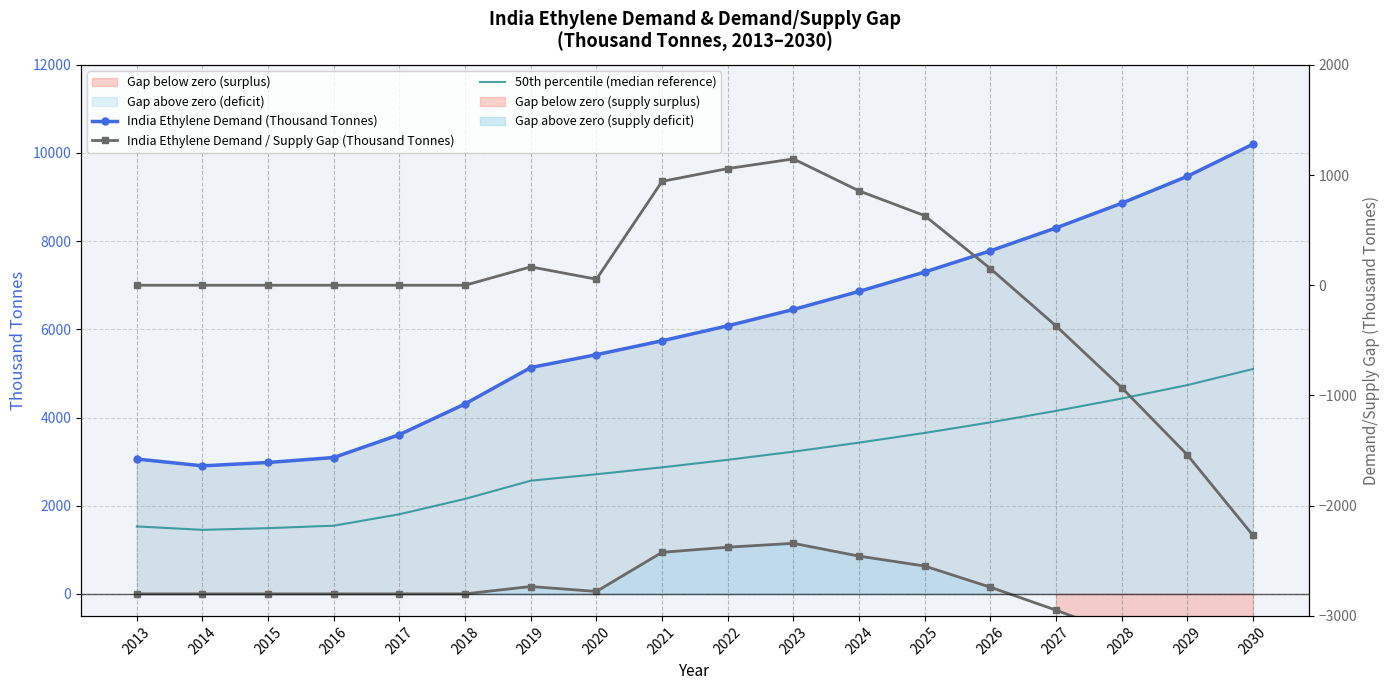

True or false: India Ethylene Demand (Thousand Tonnes) and 50th percentile (median reference) cross at least once.

False